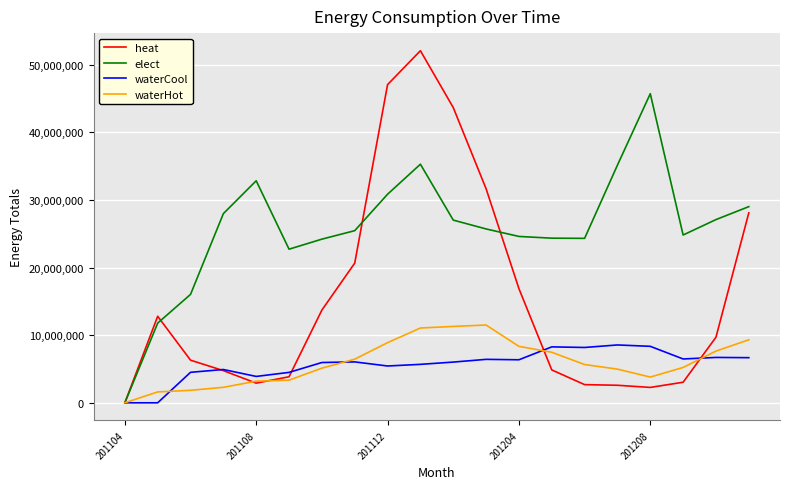

Which series has the largest total across all categories?

elect